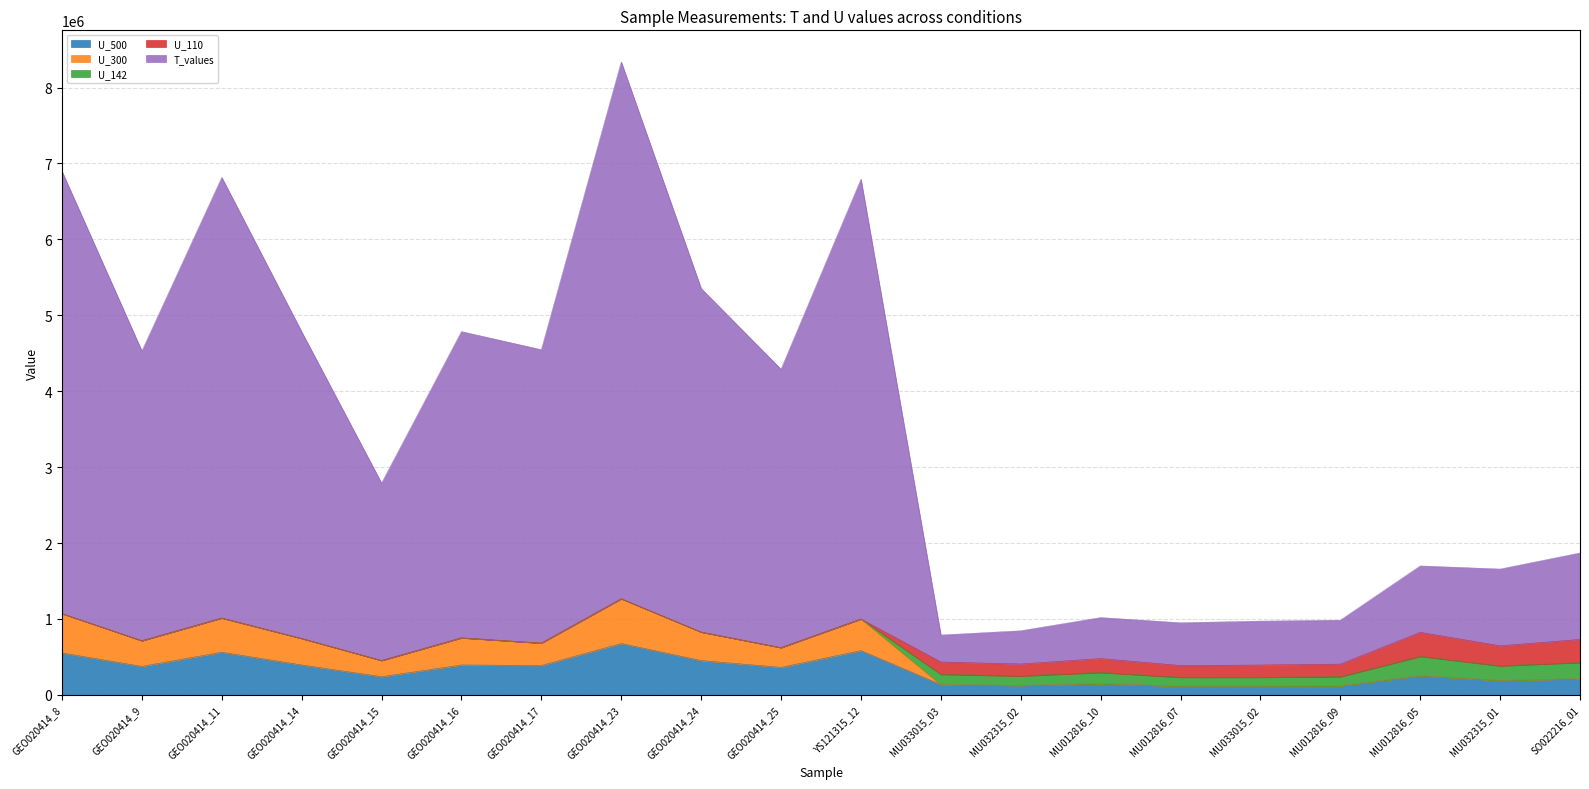

How many interior local valleys does the U_500 series have?

7